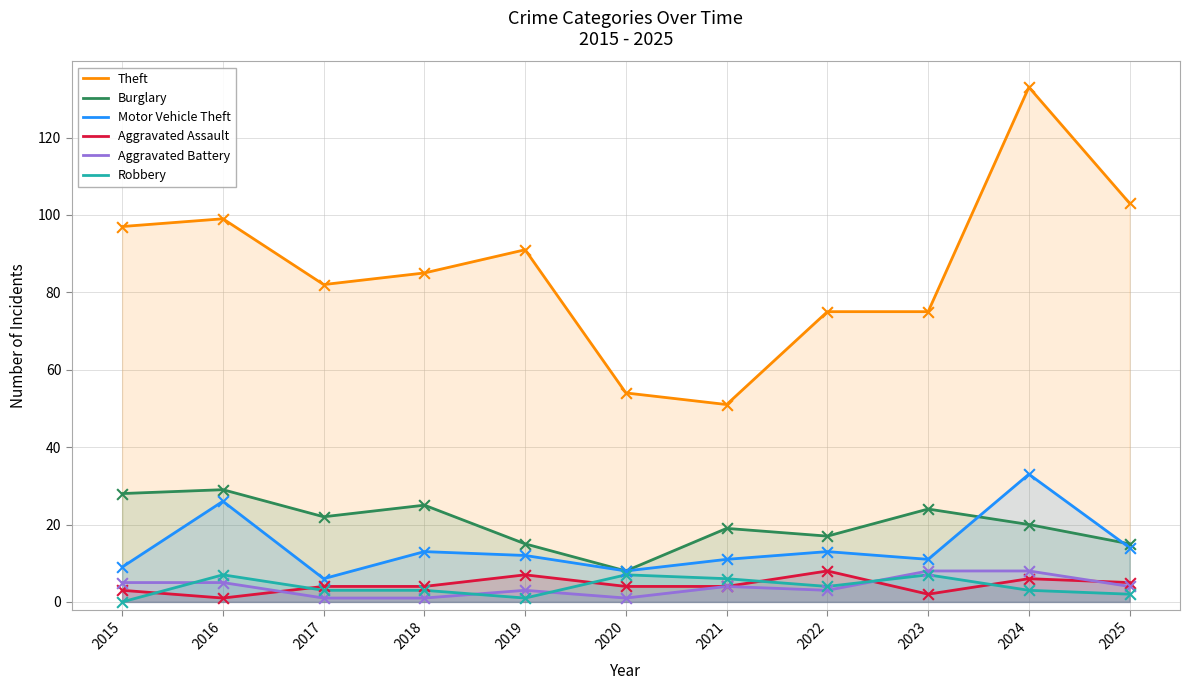

Is the value of Aggravated Assault at 2016 greater than the value of Burglary at 2015?

No